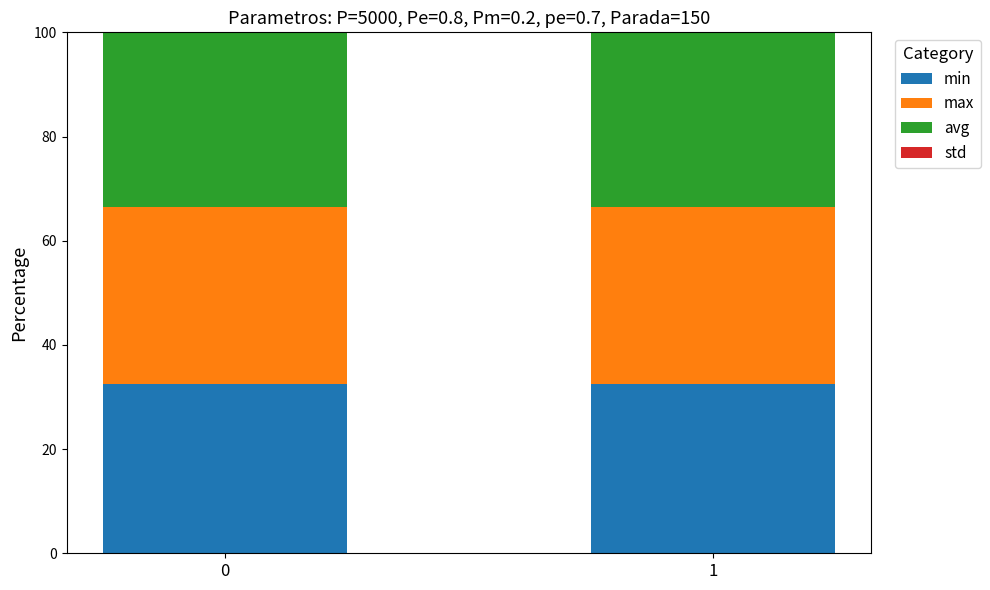

What is the highest value of the min series?

32.5